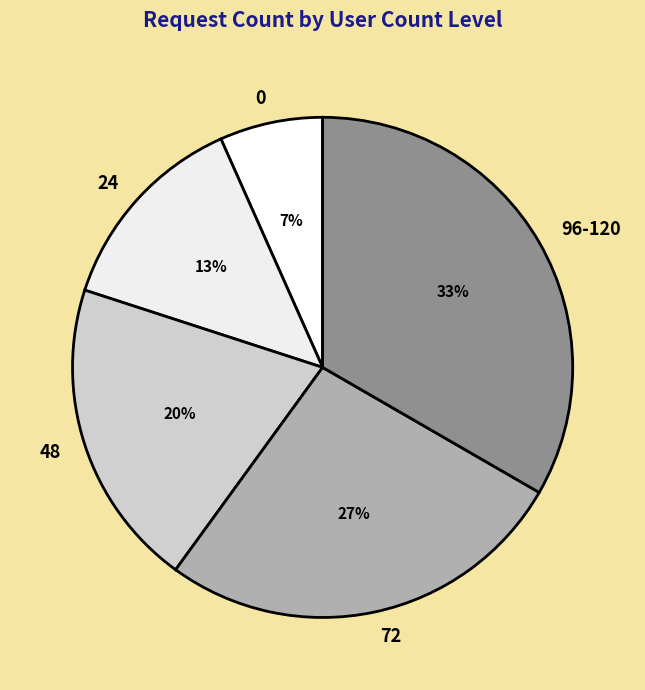

Rank the categories by value from highest to lowest.

96-120, 72, 48, 24, 0